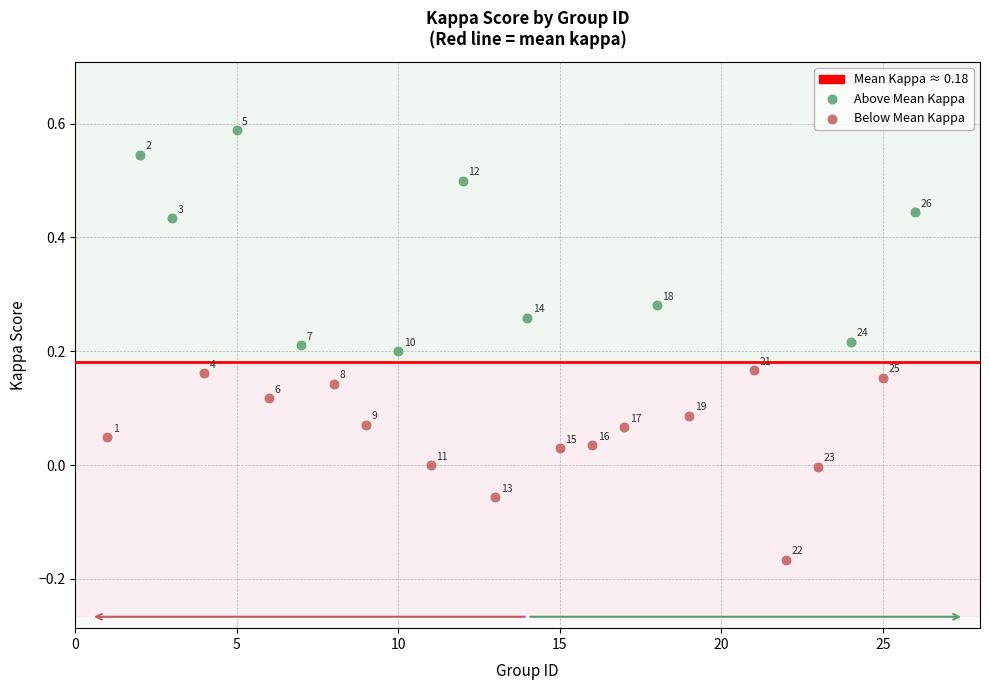

Which series has the largest Y range (max minus min)?

Above Mean Kappa